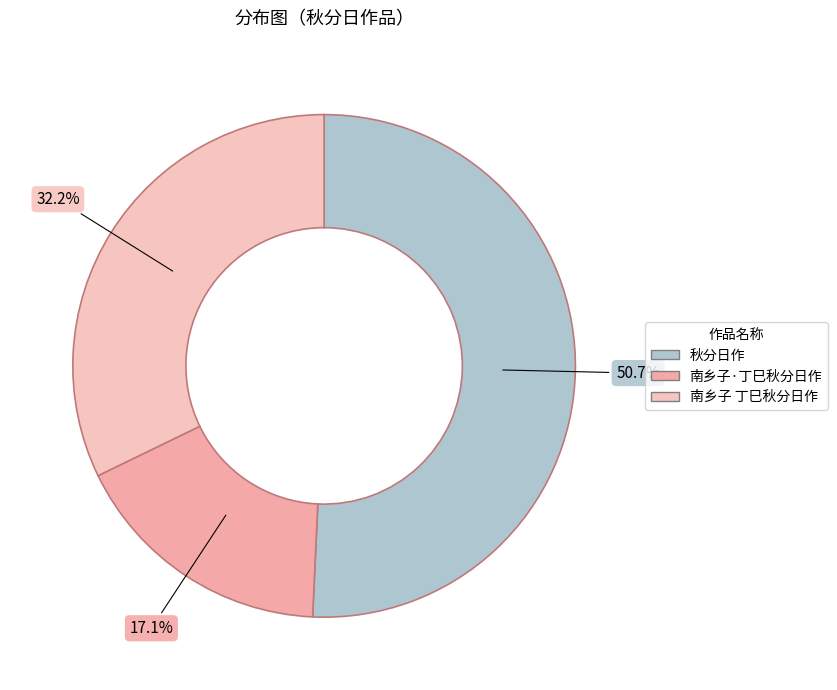

Which slice is the largest?

秋分日作